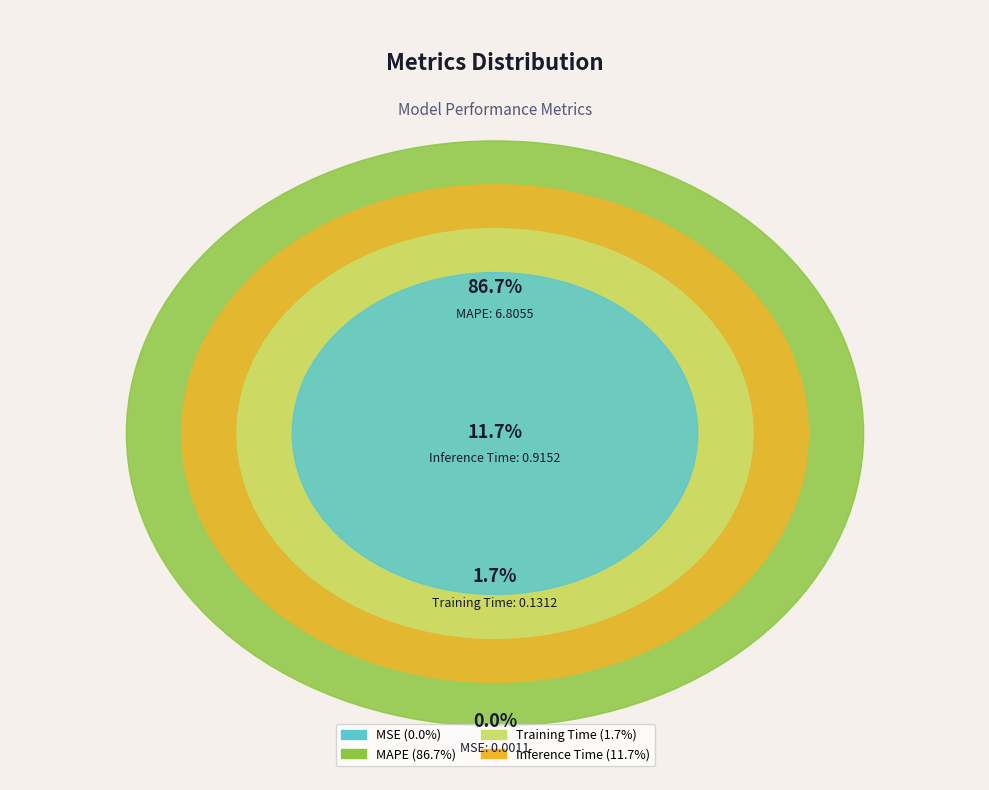

Which slice is the smallest?

MSE